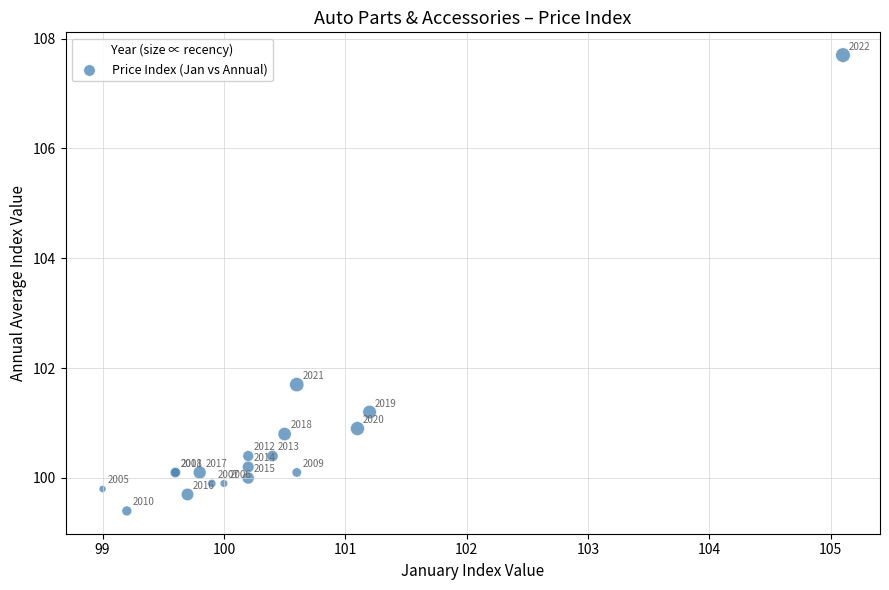

What Y value in the scatter plot is closest to 103?

101.7